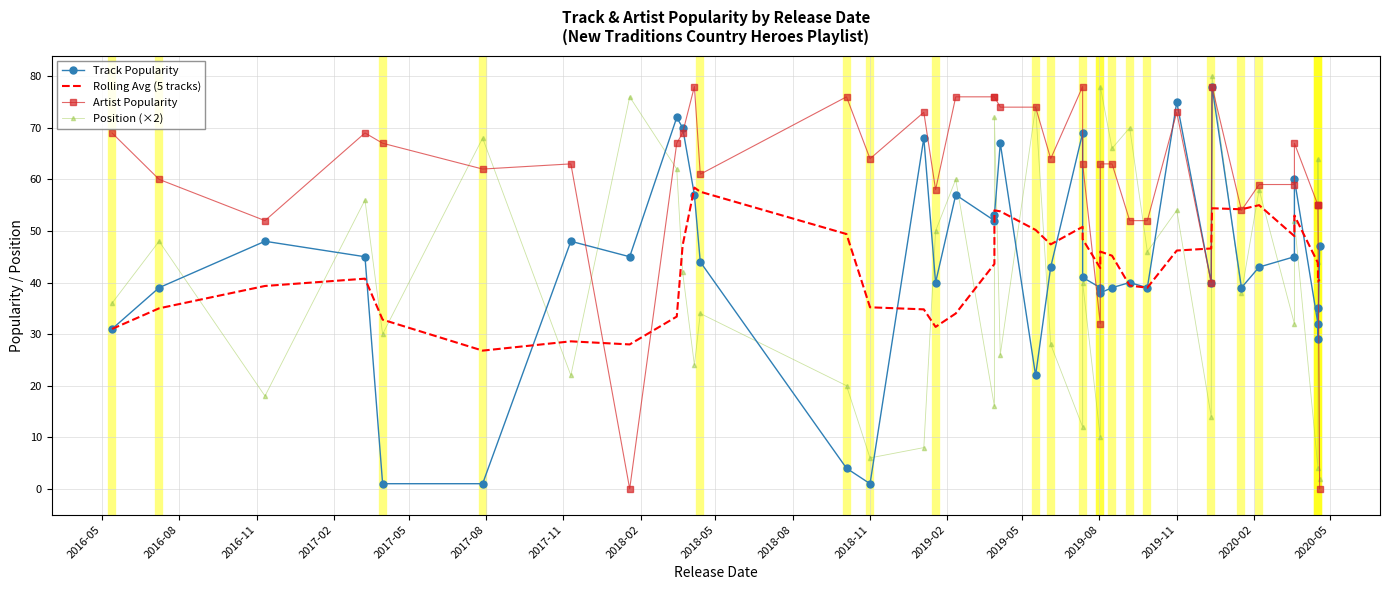

In Rolling Avg (5 tracks), how many points are higher than both neighbors (excluding endpoints)?

9